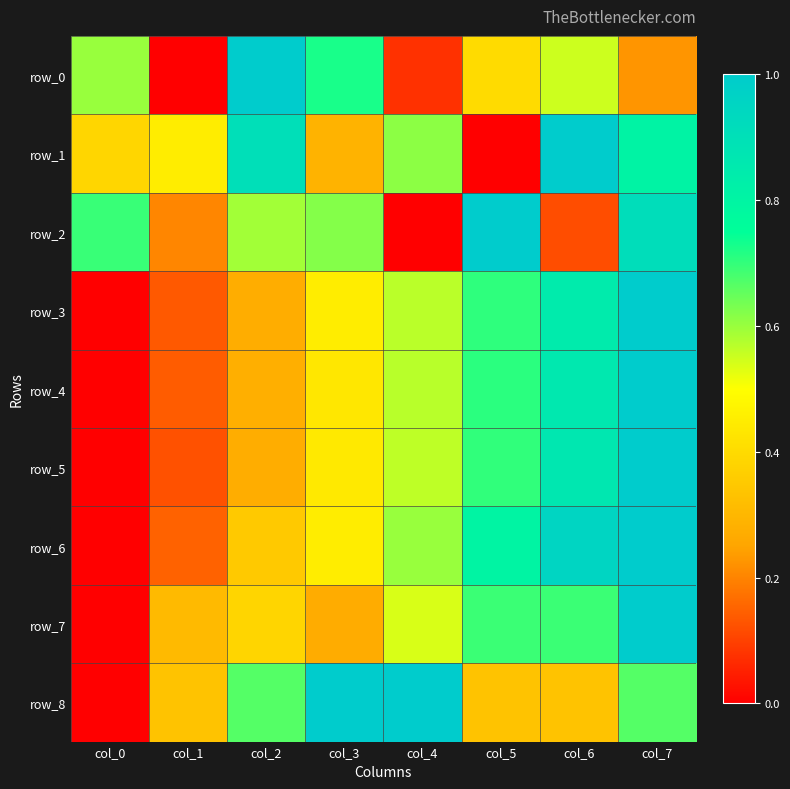

Which category has the highest value in the row_8 series?

col_3